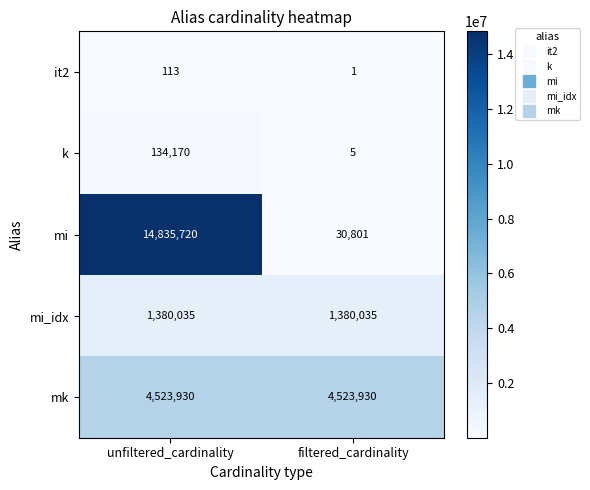

Which series has the largest total across all categories?

mi